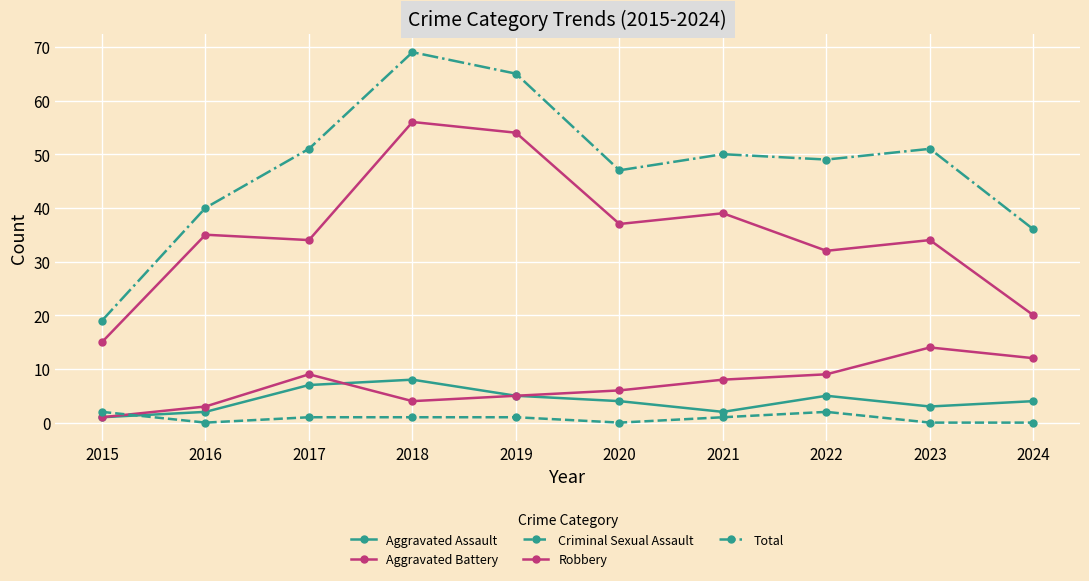

How many values in the Robbery series are below 35?

5